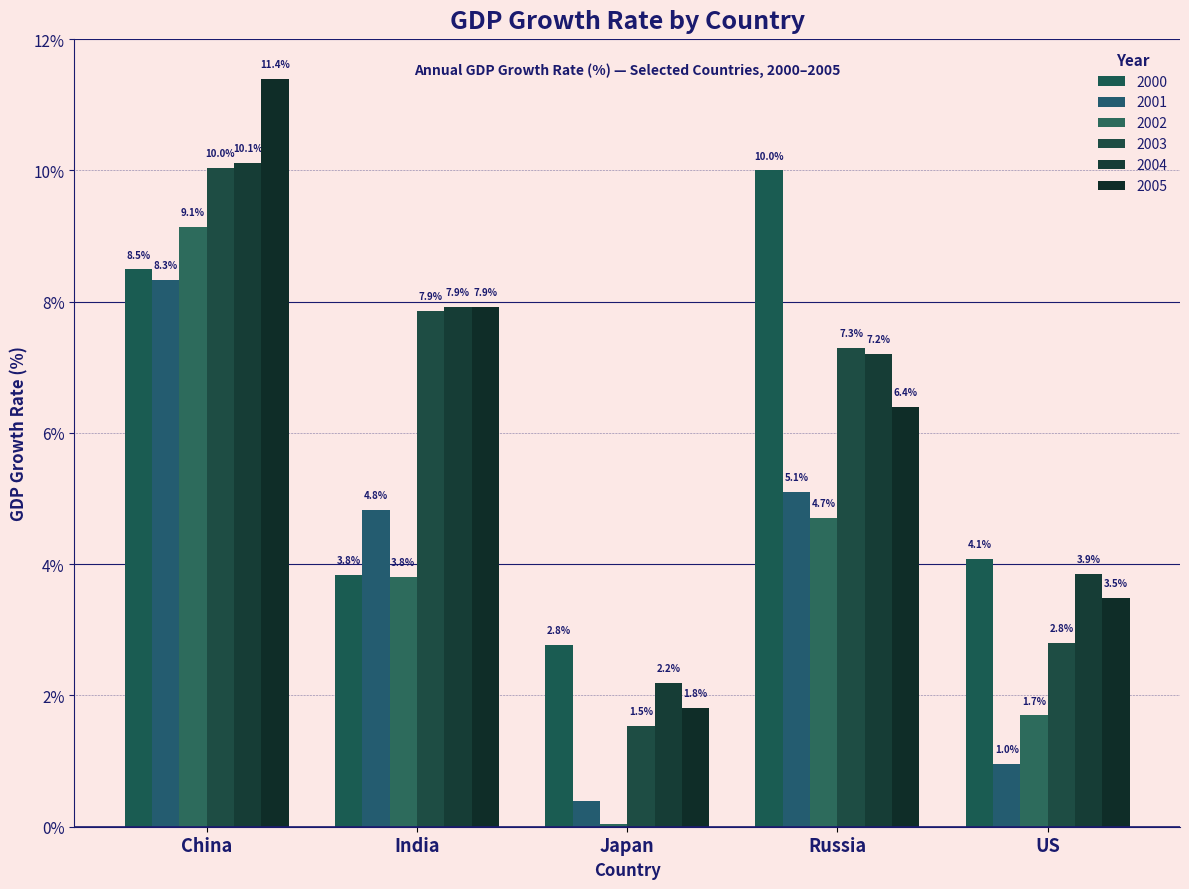

How many data points in 2002 are above 3?

3